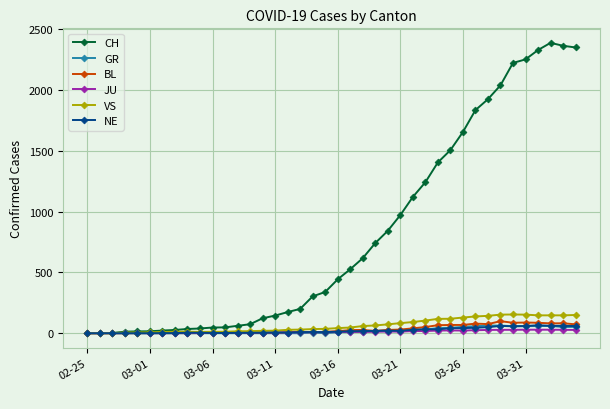

What is the maximum value for GR?

63